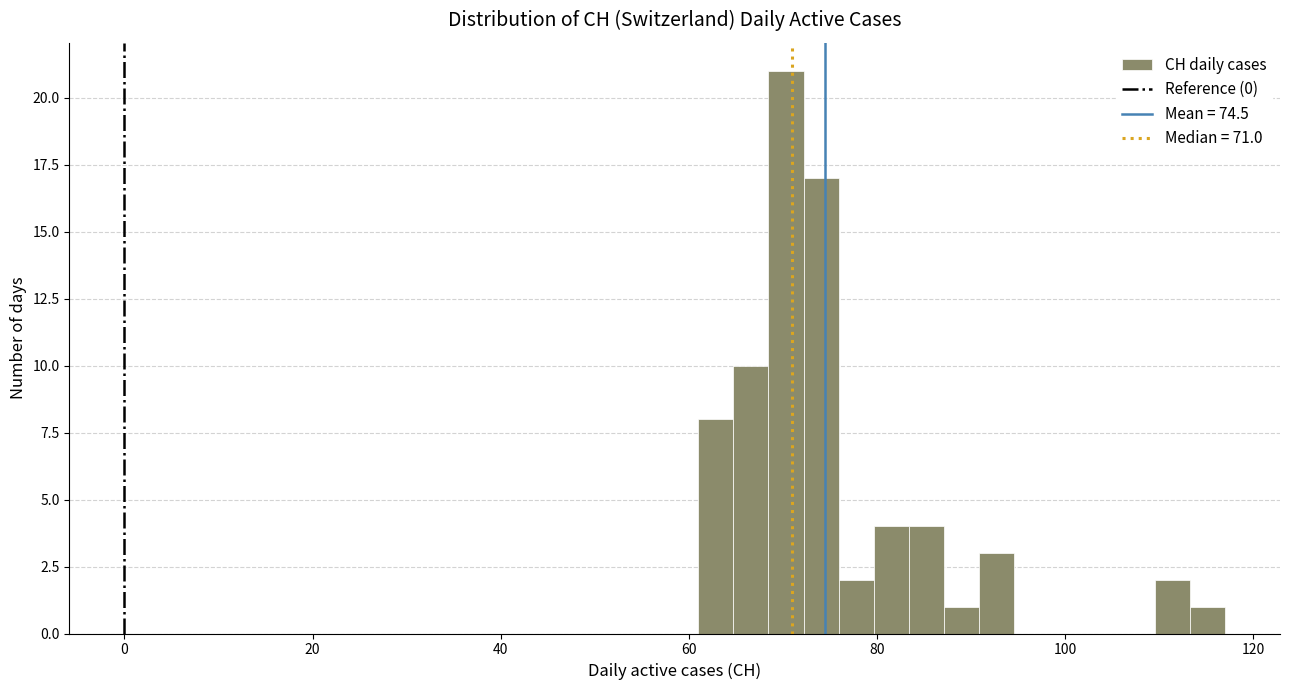

Read against the x-axis, roughly where is the centre of the tallest bar?

70